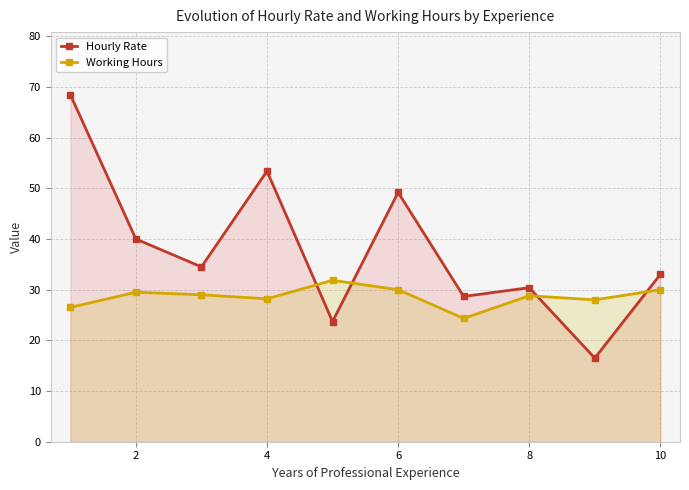

How many data points in Hourly Rate are above 34?

5